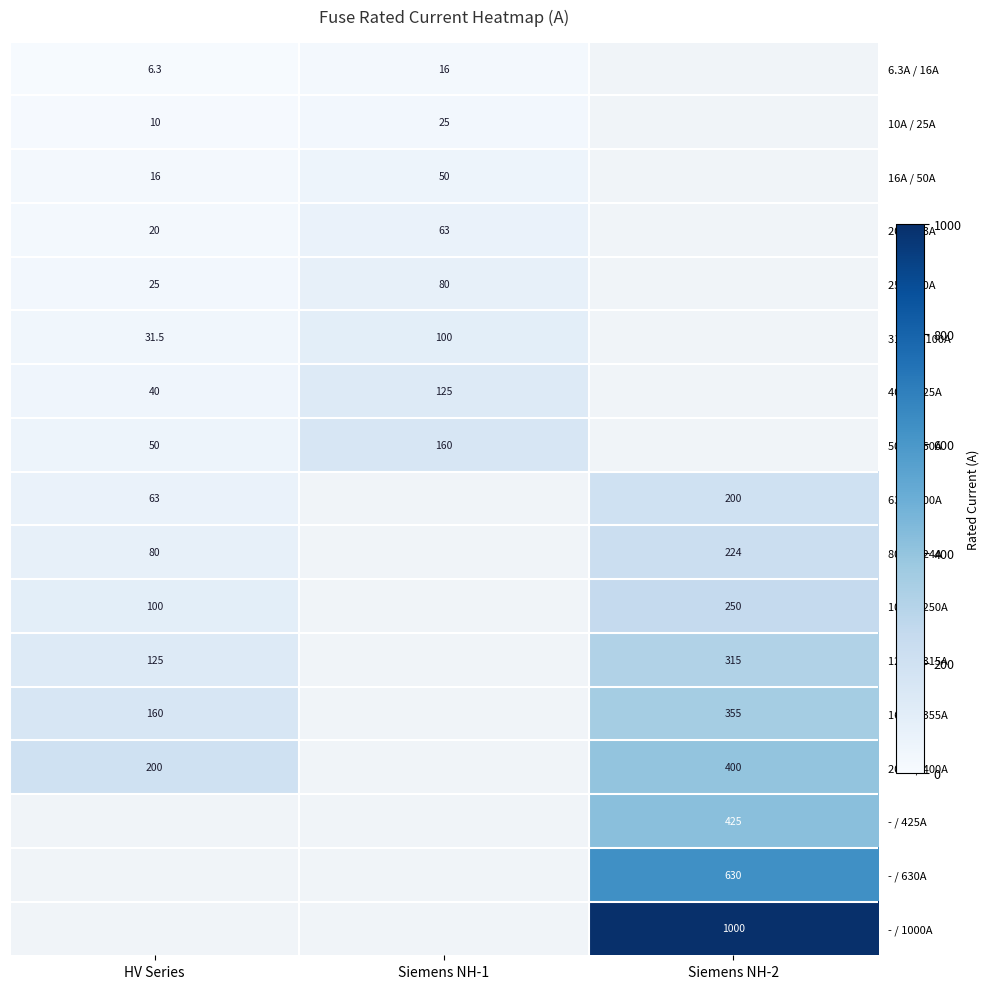

The value of 31.5A / 100A at HV Series is 31.5. True or false?

True